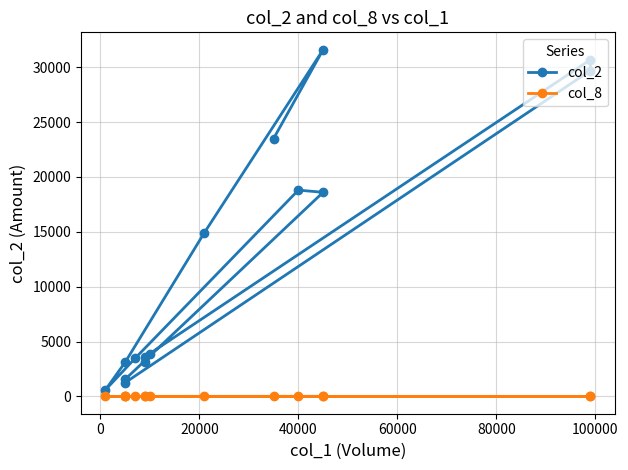

How many lines are shown in the chart?

2